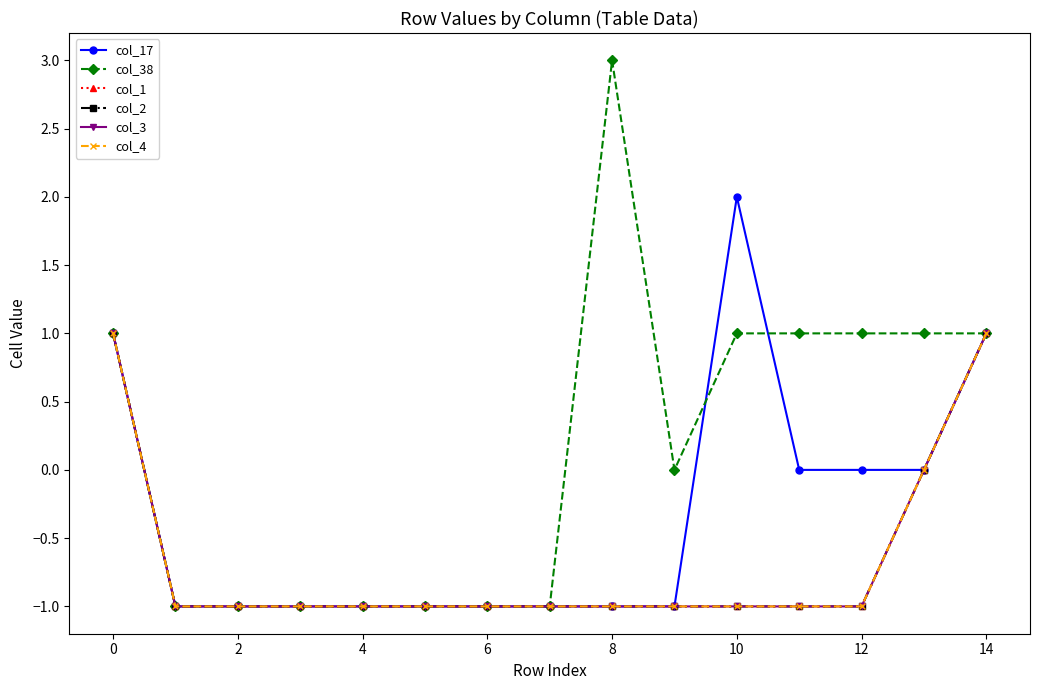

Is this an area chart (filled region under the line)?

No